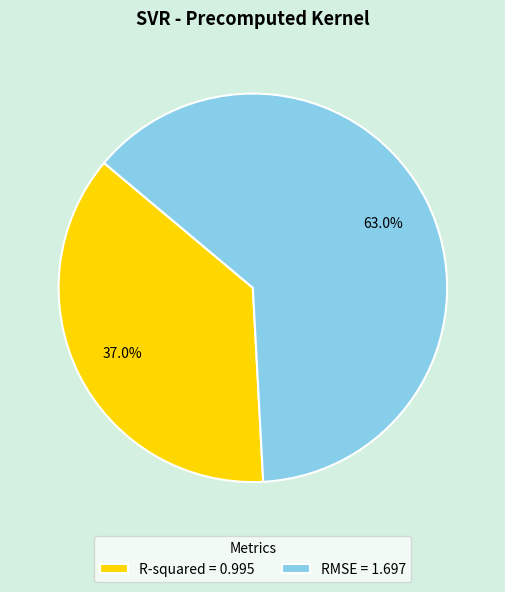

To the nearest percent, what is the difference between the largest and smallest slice percentages?

26%